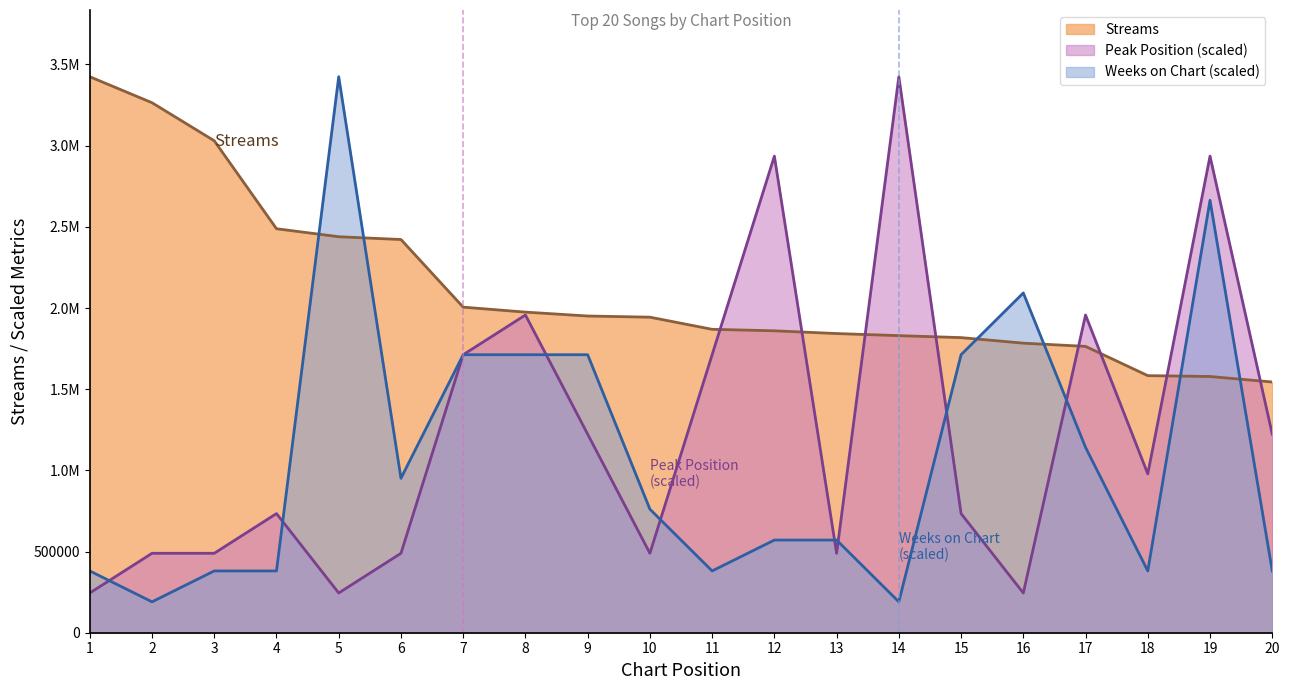

Reading left to right, what are all the values shown in this chart?

streams: 1=3424610.0	2=3264345.0	3=3030216.0	4=2488309.0	5=2439050.0	6=2421924.0	7=2005347.0	8=1974721.0	9=1950748.0	10=1943548.0	11=1868767.0	12=1859614.0	13=1842747.0	14=1829802.0	15=1817715.0	16=1783556.0	17=1763648.0	18=1583438.0	19=1578172.0	20=1544262.0
peak_position: 1=244615.0	2=489230.0	3=489230.0	4=733845.0	5=244615.0	6=489230.0	7=1712305.0	8=1956920.0	9=1223075.0	10=489230.0	11=1712305.0	12=2935380.0	13=489230.0	14=3424610.0	15=733845.0	16=244615.0	17=1956920.0	18=978460.0	19=2935380.0	20=1223075.0
weeks_on_chart: 1=380512.2	2=190256.1	3=380512.2	4=380512.2	5=3424610.0	6=951280.6	7=1712305.0	8=1712305.0	9=1712305.0	10=761024.4	11=380512.2	12=570768.3	13=570768.3	14=190256.1	15=1712305.0	16=2092817.2	17=1141536.7	18=380512.2	19=2663585.6	20=380512.2